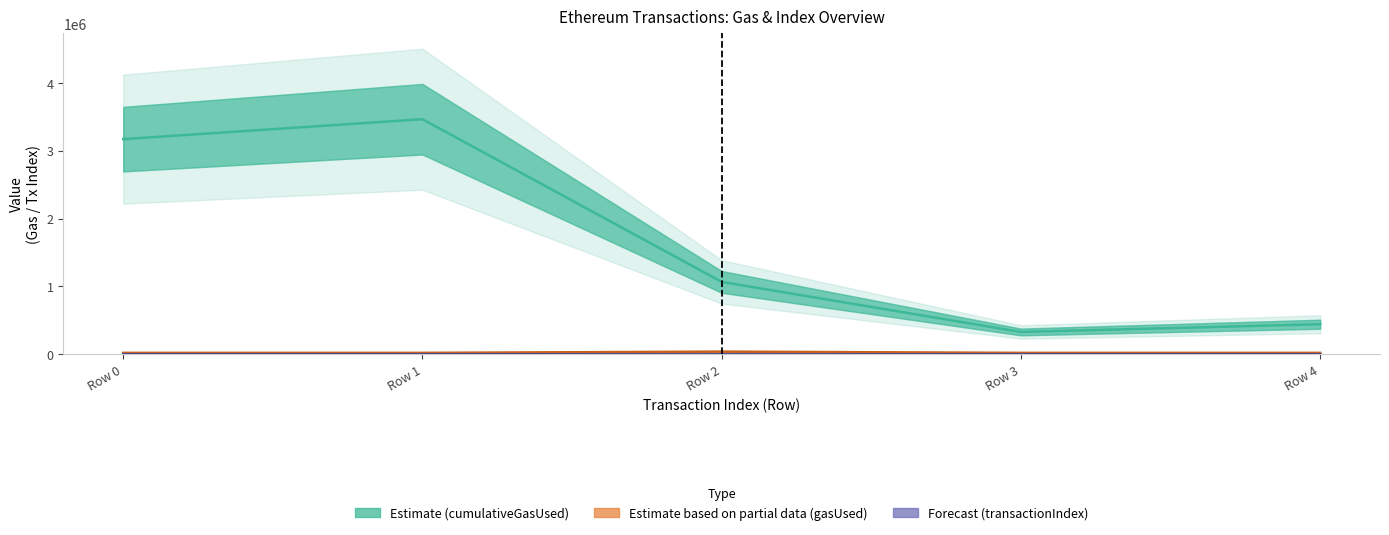

Which series has the largest range (max minus min)?

cumulativeGasUsed